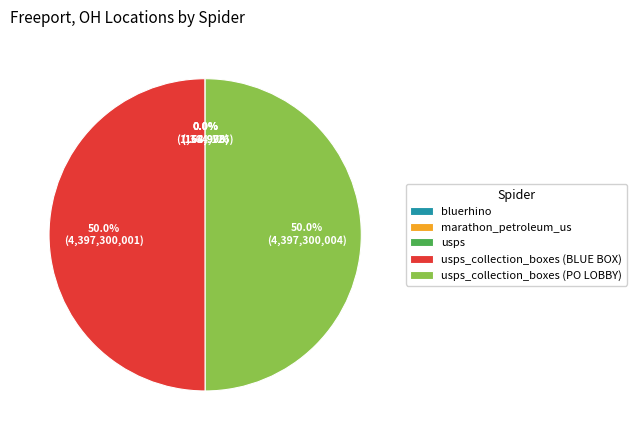

Does usps_collection_boxes (PO LOBBY) represent more than half of the total?

No